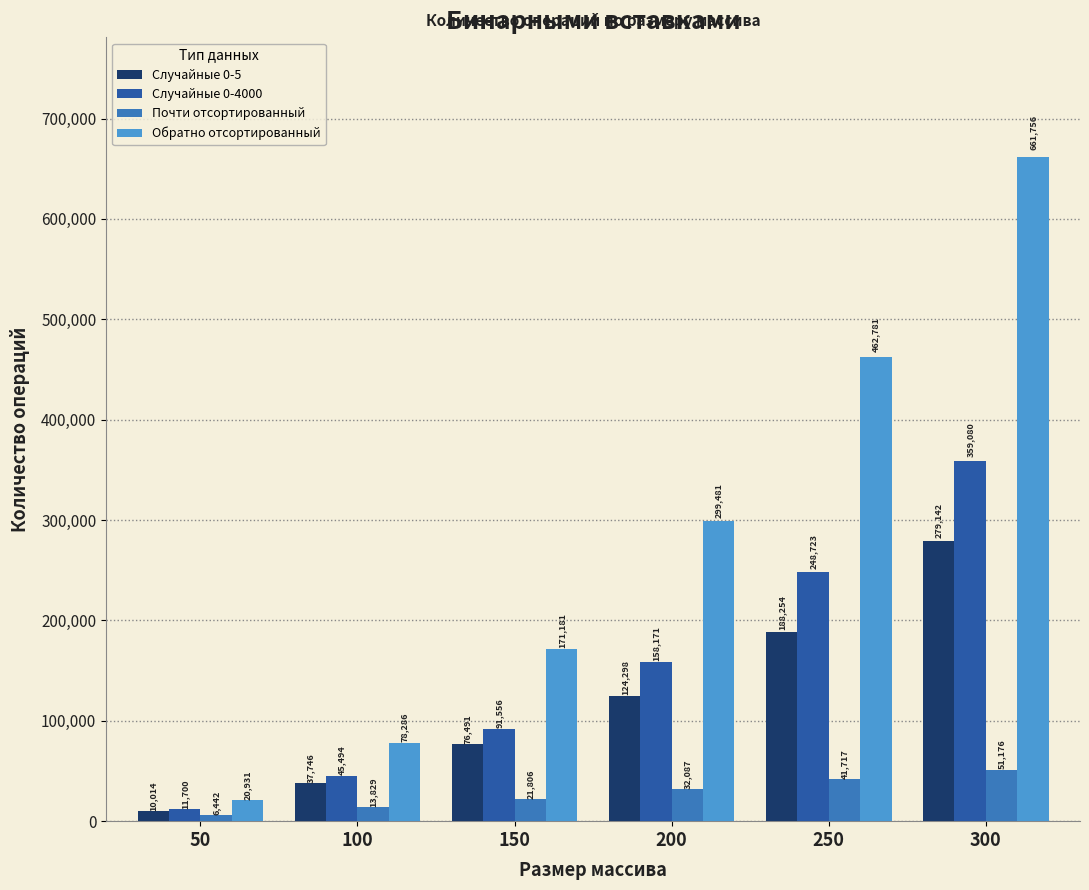

Rank the series at 150 from lowest to highest value.

Почти отсортированный, Случайные 0-5, Случайные 0-4000, Обратно отсортированный